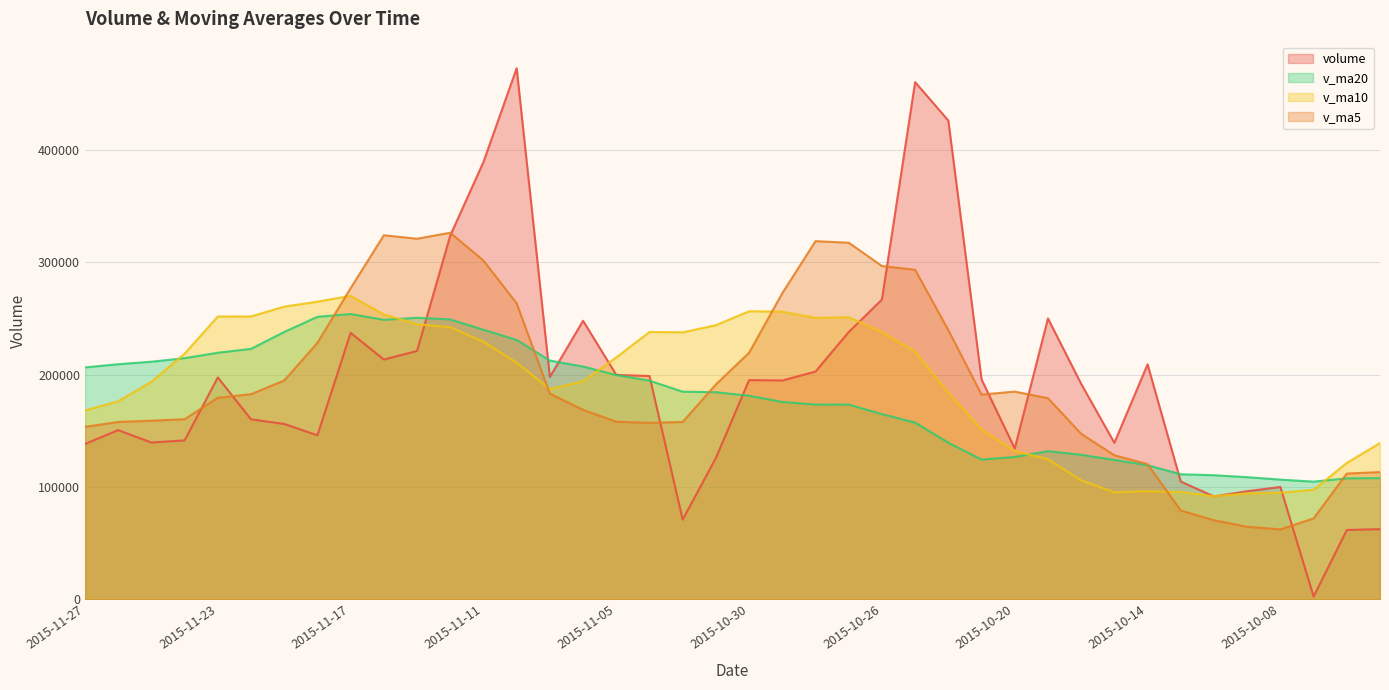

At how many categories does at least one series exceed 24190?

40